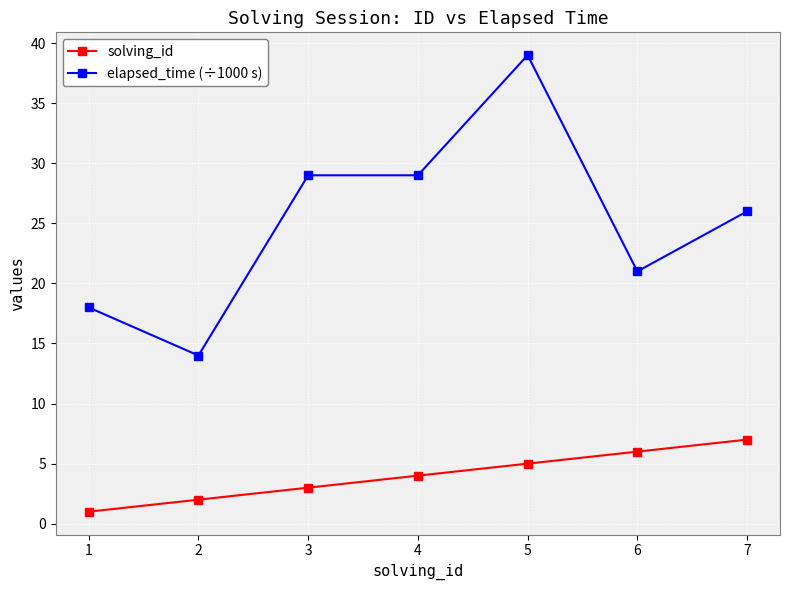

What is the sum of the elapsed_time (÷1000 s) values at 6 and 7?

47